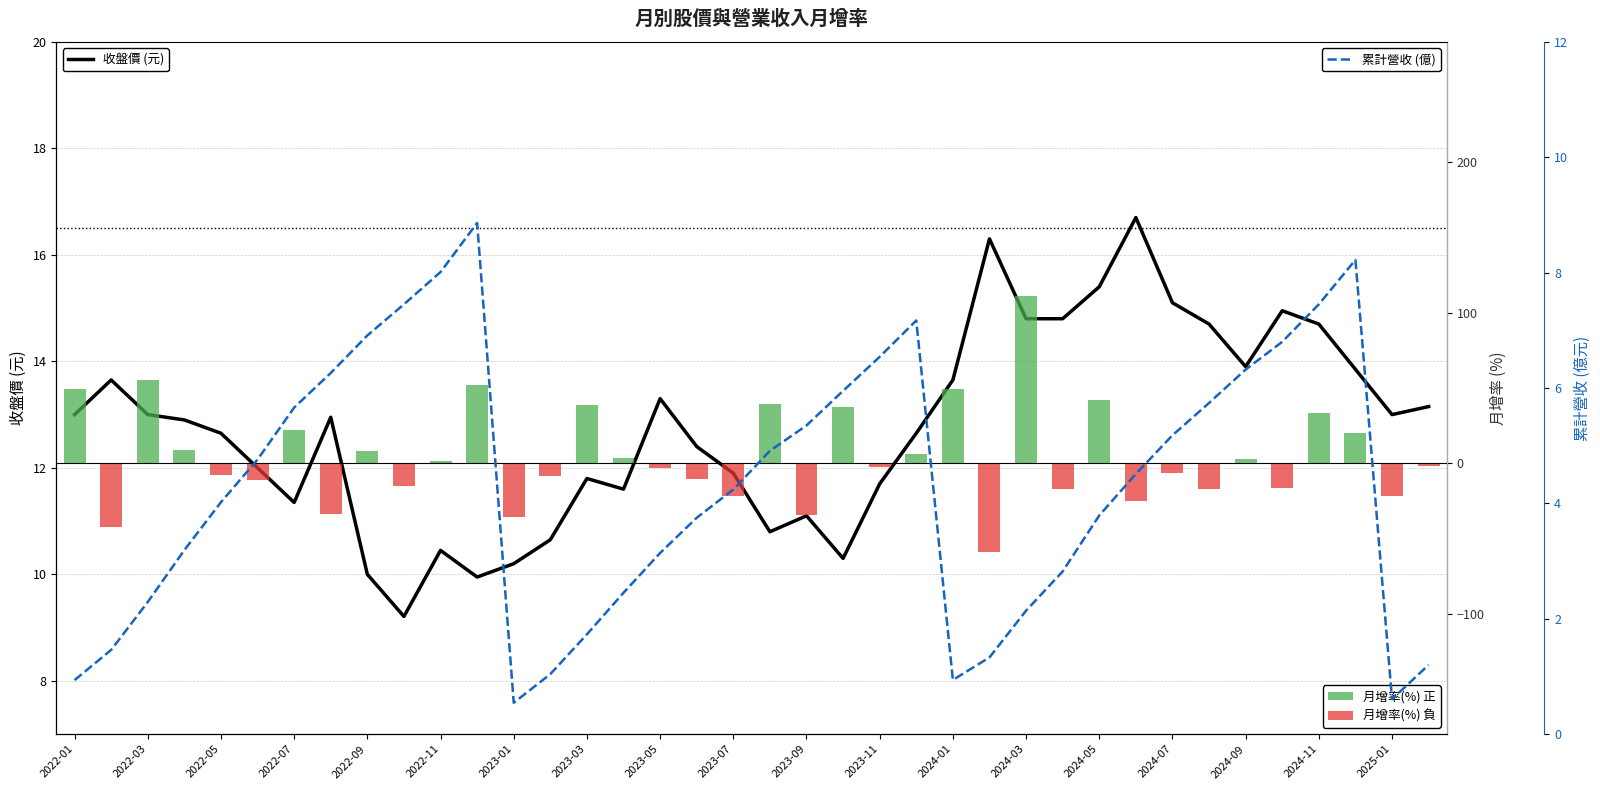

What is the smallest value displayed?

-58.8